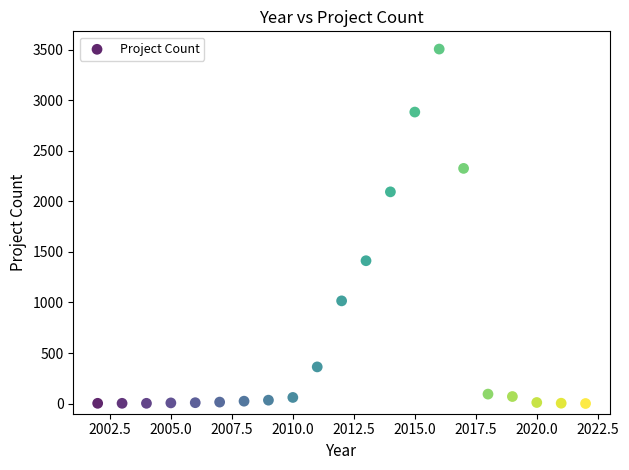

What is the range of X values (max minus min)?

20